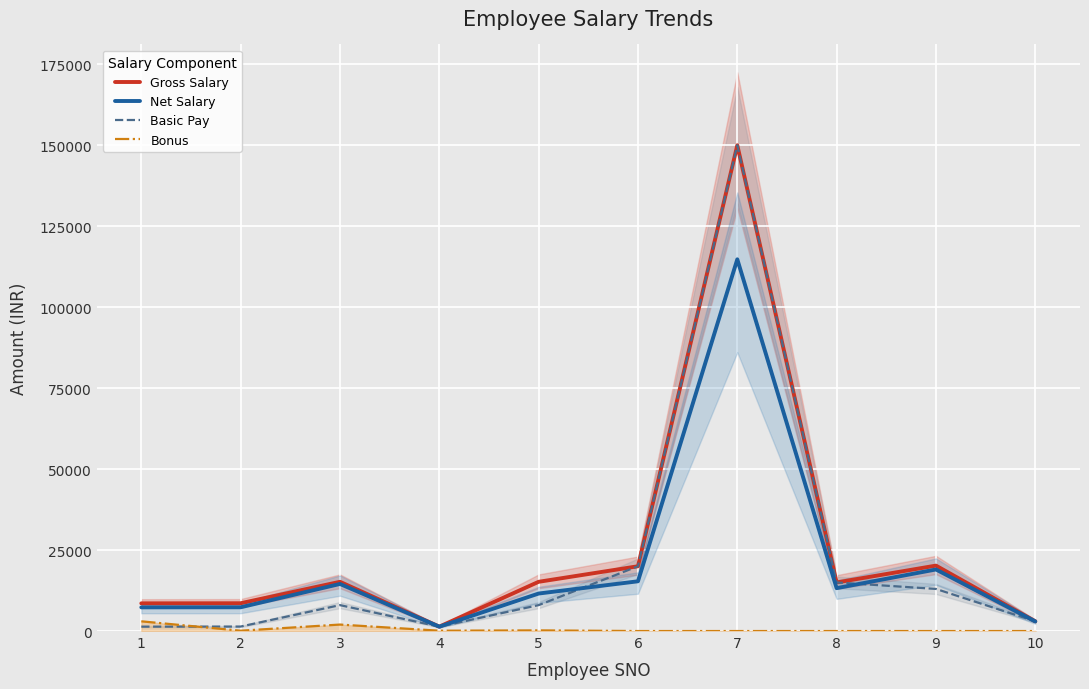

What is the sum of the Gross Salary values at 3 and 8?

30200.0